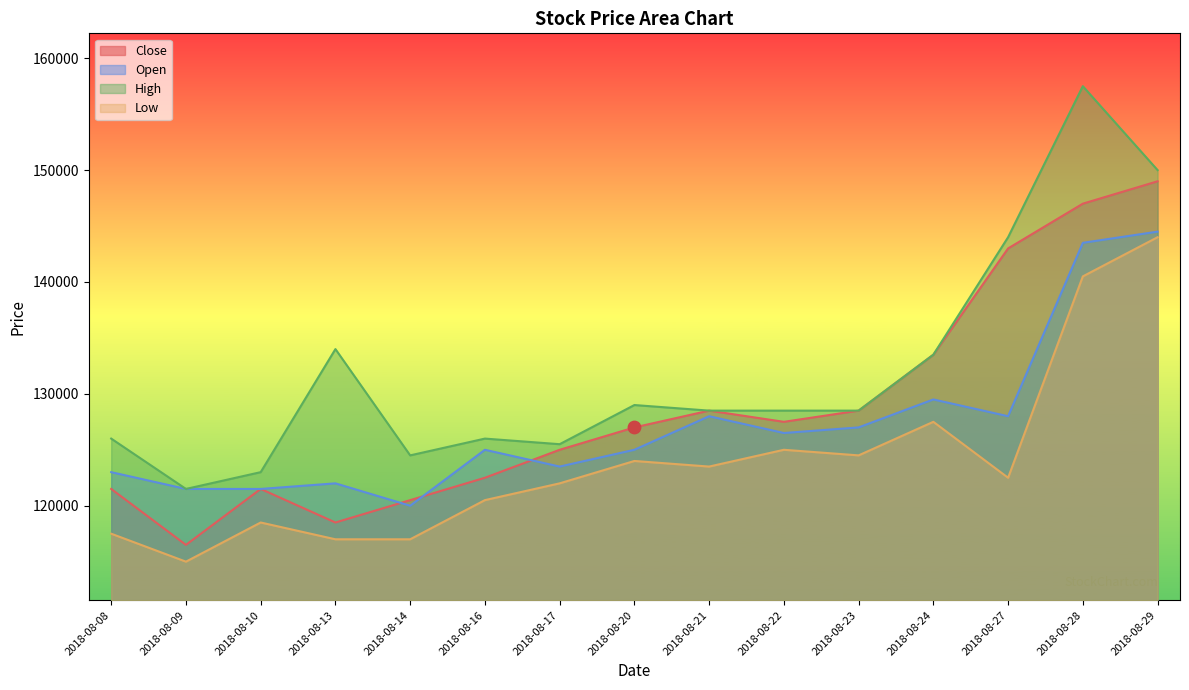

At how many categories does at least one series exceed 130880?

5